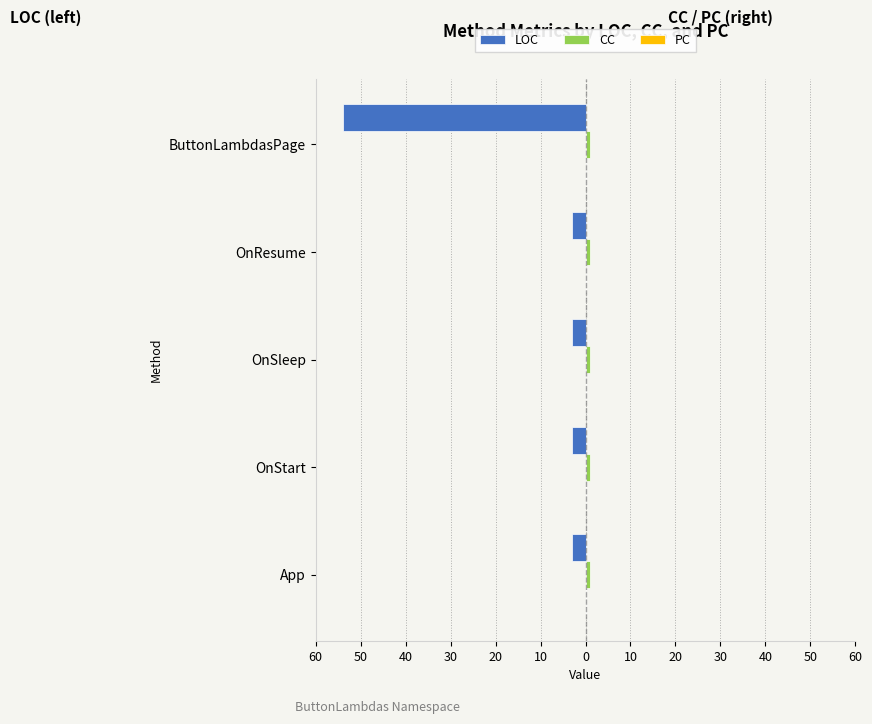

Reading left to right, list all the values displayed in this chart.

LOC: -3.0	-3.0	-3.0	-3.0	-54.0
CC: 0.2	0.2	0.2	0.2	0.2
PC: 0.2	0.2	0.2	0.2	0.2